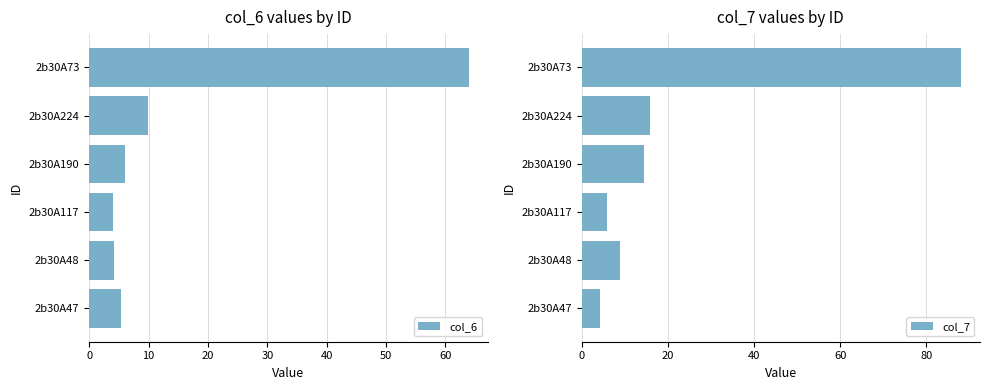

The col_6 series shows 2.2 at 2b30A190. True or false?

False